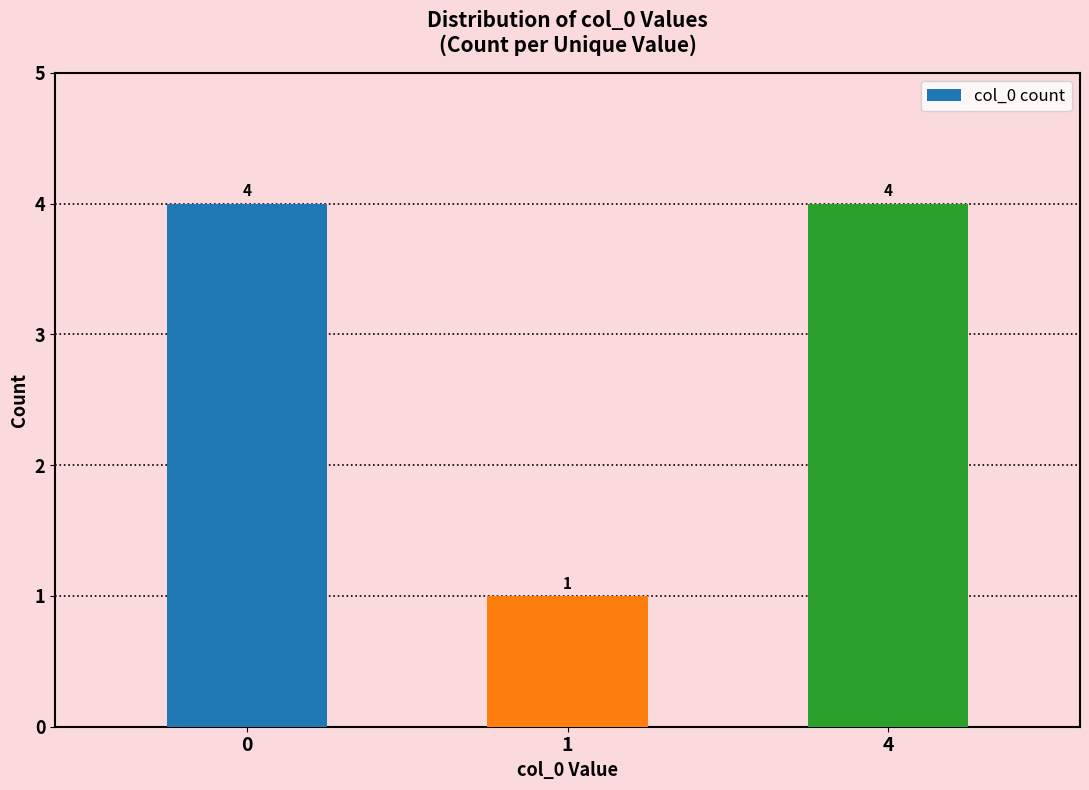

Are the bars grouped side by side (vs. stacked)?

No